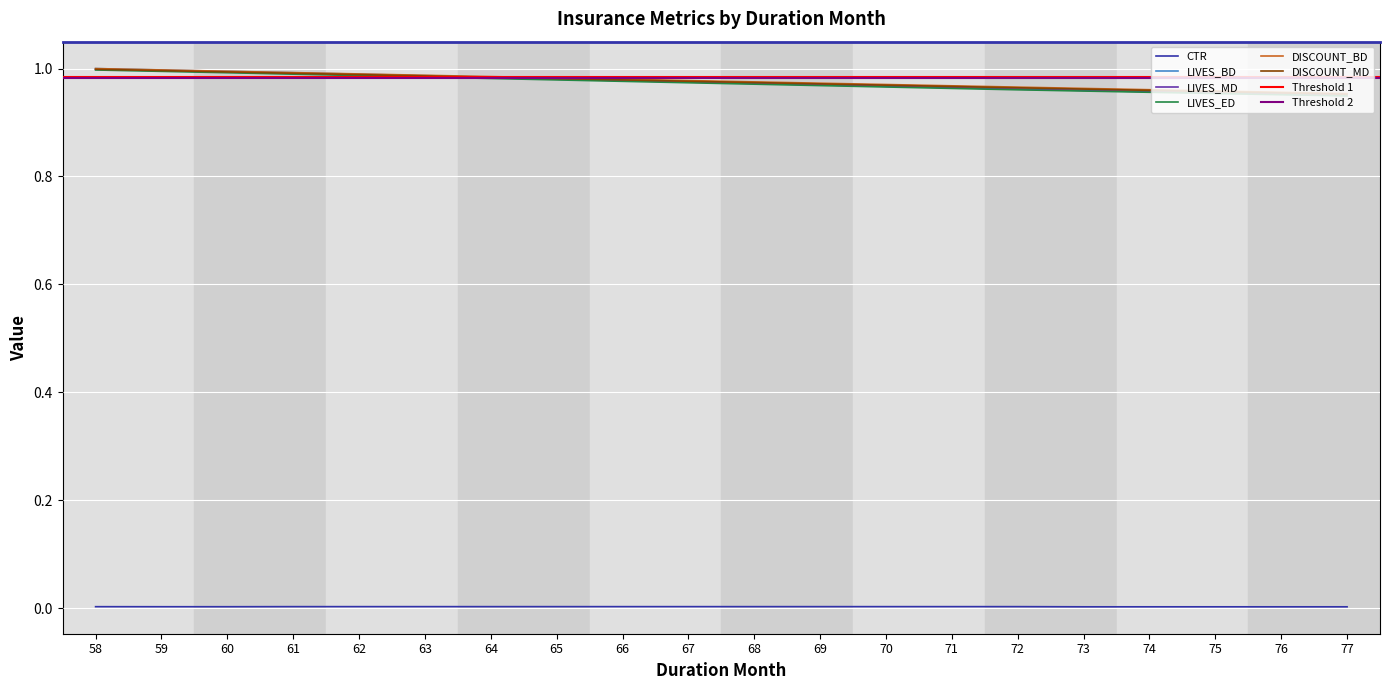

Reading right to left, extract all data points from this chart.

CTR: 77=0.0	76=0.0	75=0.0	74=0.0	73=0.0	72=0.0	71=0.0	70=0.0	69=0.0	68=0.0	67=0.0	66=0.0	65=0.0	64=0.0	63=0.0	62=0.0	61=0.0	60=0.0	59=0.0	58=0.0
LIVES_BD: 77=1.0	76=1.0	75=1.0	74=1.0	73=1.0	72=1.0	71=1.0	70=1.0	69=1.0	68=1.0	67=1.0	66=1.0	65=1.0	64=1.0	63=1.0	62=1.0	61=1.0	60=1.0	59=1.0	58=1.0
LIVES_MD: 77=1.0	76=1.0	75=1.0	74=1.0	73=1.0	72=1.0	71=1.0	70=1.0	69=1.0	68=1.0	67=1.0	66=1.0	65=1.0	64=1.0	63=1.0	62=1.0	61=1.0	60=1.0	59=1.0	58=1.0
LIVES_ED: 77=0.9	76=1.0	75=1.0	74=1.0	73=1.0	72=1.0	71=1.0	70=1.0	69=1.0	68=1.0	67=1.0	66=1.0	65=1.0	64=1.0	63=1.0	62=1.0	61=1.0	60=1.0	59=1.0	58=1.0
DISCOUNT_BD: 77=1.0	76=1.0	75=1.0	74=1.0	73=1.0	72=1.0	71=1.0	70=1.0	69=1.0	68=1.0	67=1.0	66=1.0	65=1.0	64=1.0	63=1.0	62=1.0	61=1.0	60=1.0	59=1.0	58=1.0
DISCOUNT_MD: 77=1.0	76=1.0	75=1.0	74=1.0	73=1.0	72=1.0	71=1.0	70=1.0	69=1.0	68=1.0	67=1.0	66=1.0	65=1.0	64=1.0	63=1.0	62=1.0	61=1.0	60=1.0	59=1.0	58=1.0